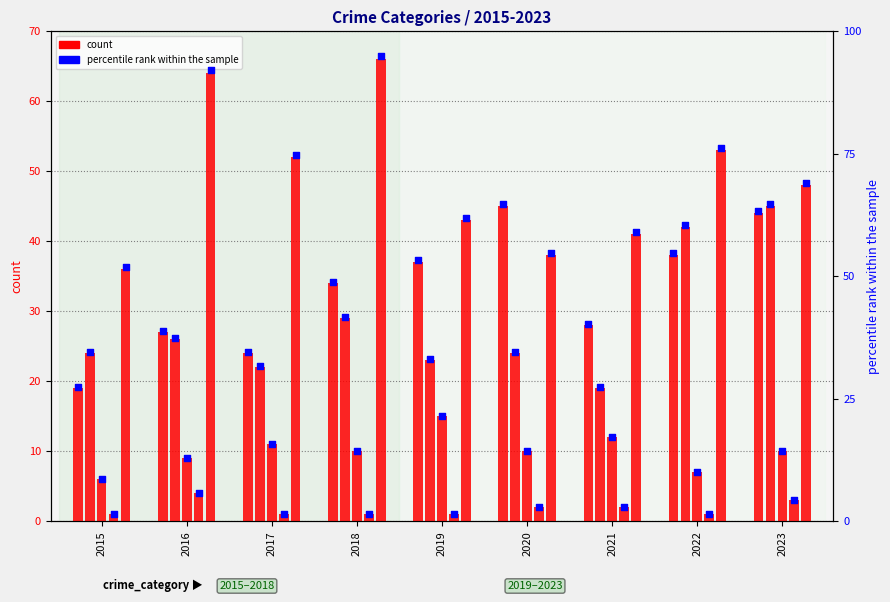

Between 2023 and 2018, which is larger?

2023